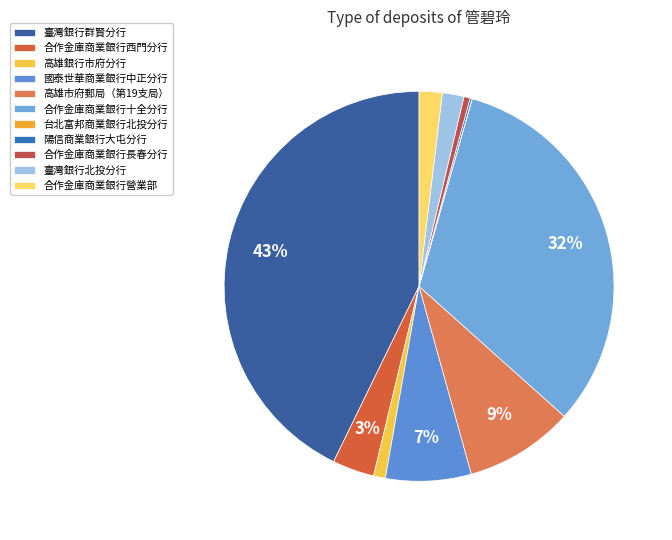

Which category has the smallest portion of the pie?

台北富邦商業銀行北投分行